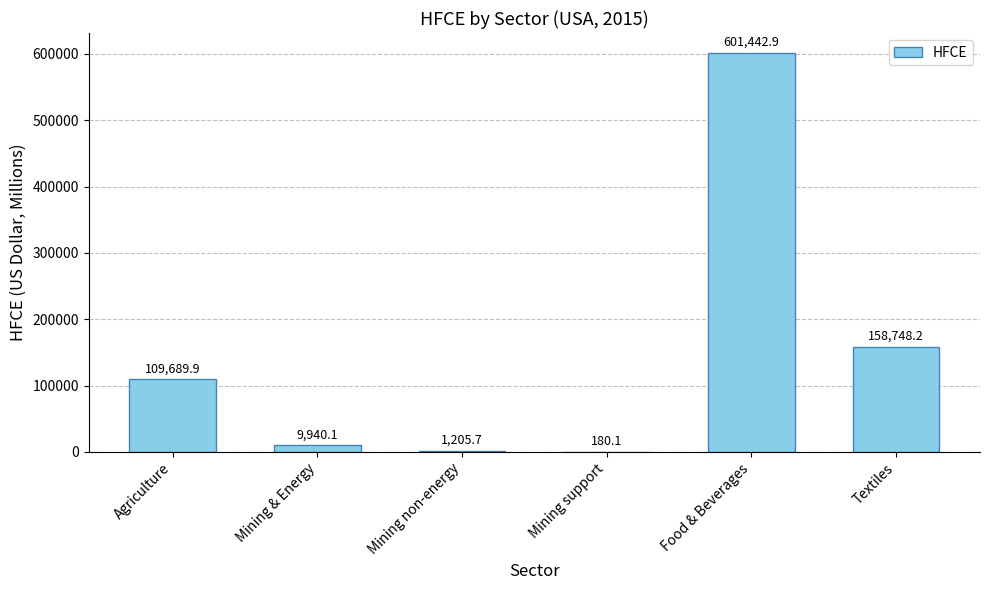

Reading left to right, what are all the values shown in this chart?

Agriculture=109689.9	Mining & Energy=9940.1	Mining non-energy=1205.7	Mining support=180.1	Food & Beverages=601442.9	Textiles=158748.2